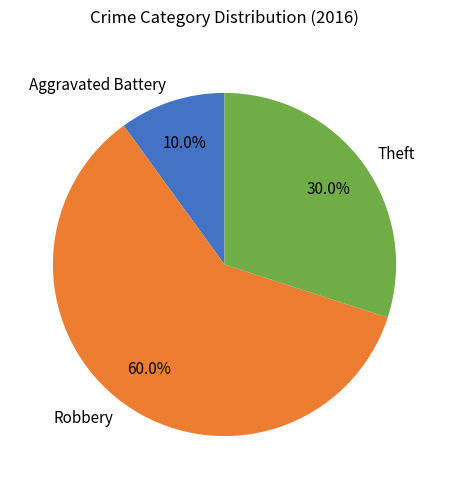

What percentage is the Robbery slice, to the nearest percent?

60%